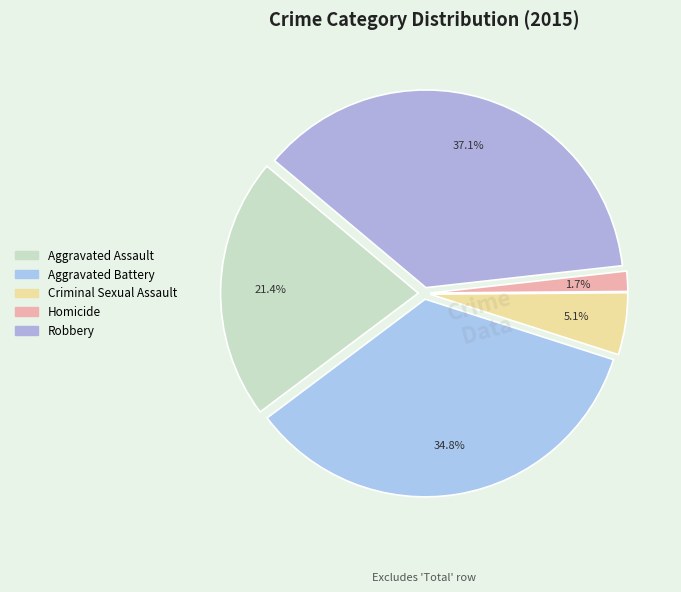

Which category has the biggest portion of the pie?

Robbery